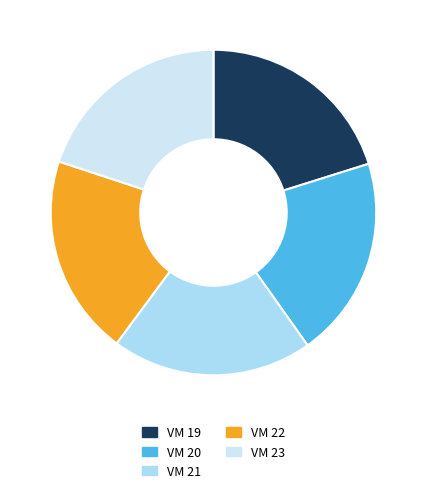

Is it true that VM 20 is 20% of the pie?

True